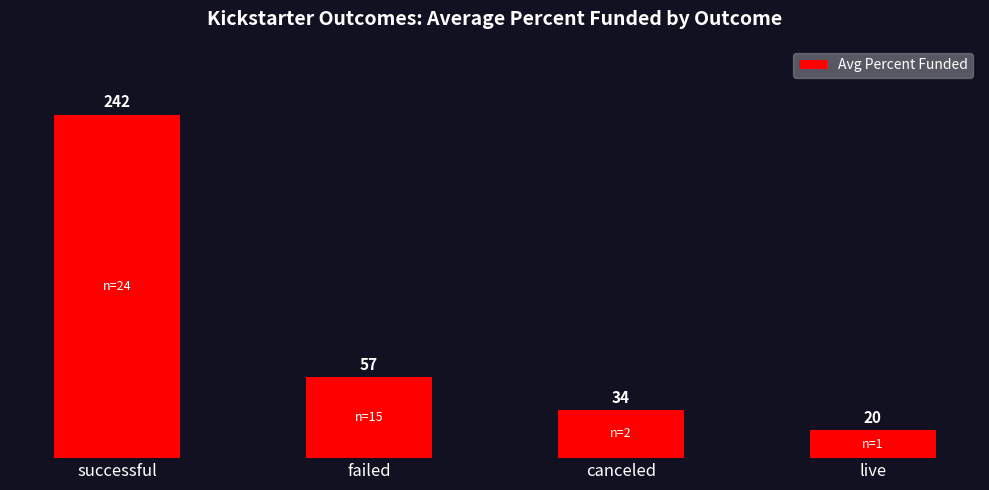

What value does the data have at successful?

242.3